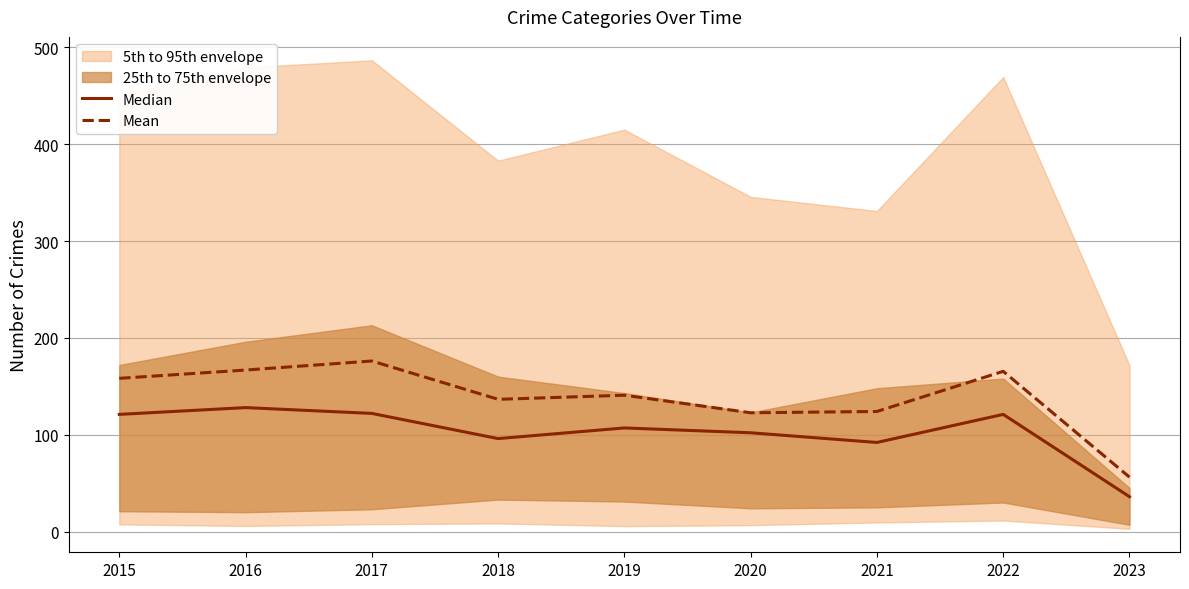

What is the total value across all series at 2022?

286.4